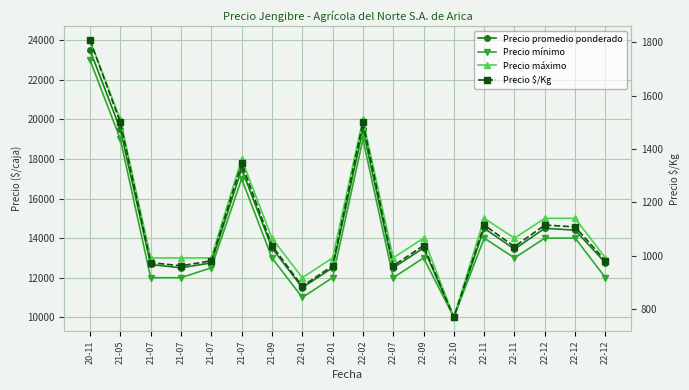

At which category is the sum across all series the highest?

20-11